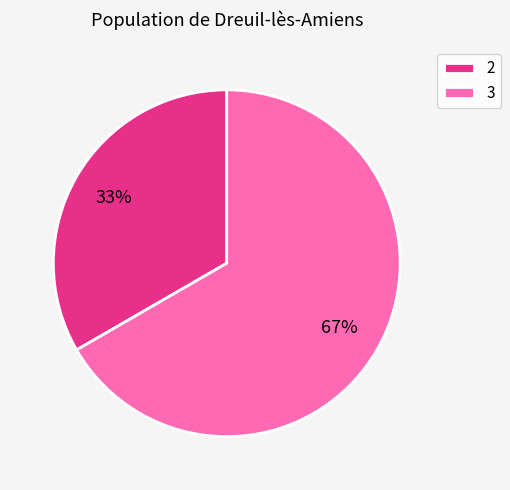

Is the sum of 2 and 3 greater than half?

Yes